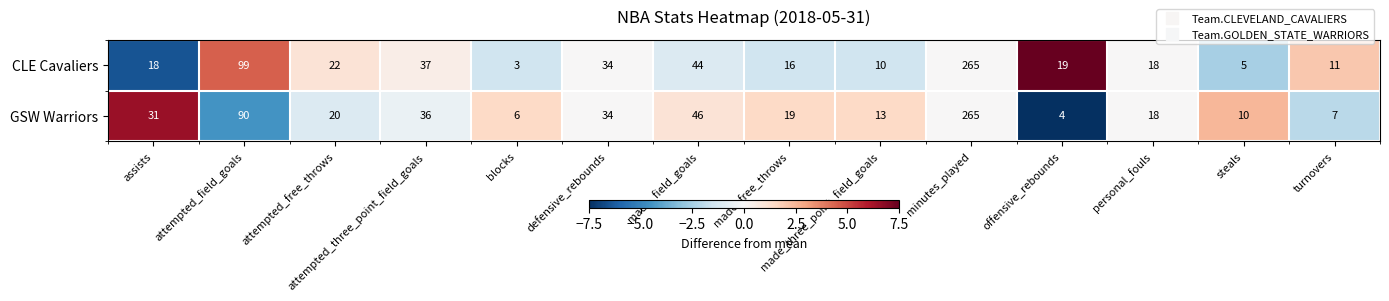

Is it true that GSW Warriors equals 46 at made_field_goals?

True